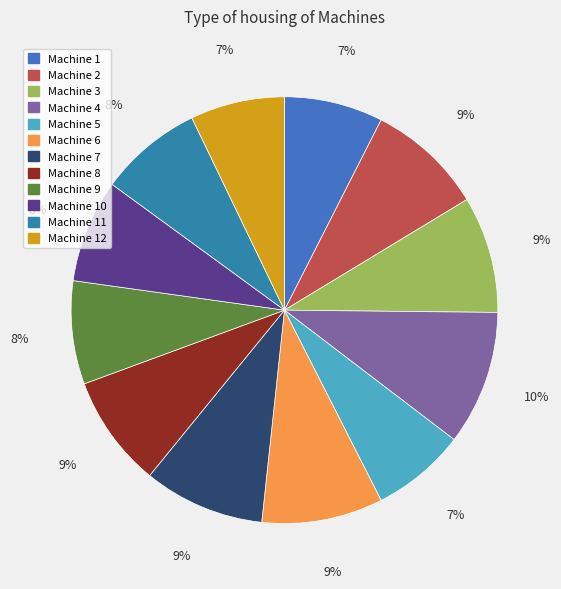

Is there any slice that represents more than half of the pie?

No